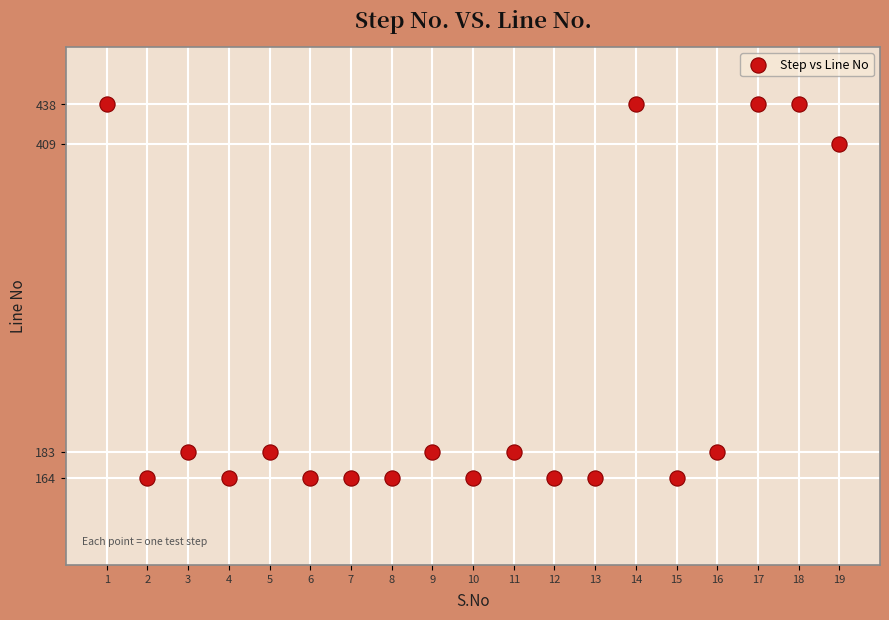

What Y value in the scatter plot is closest to 301?

409